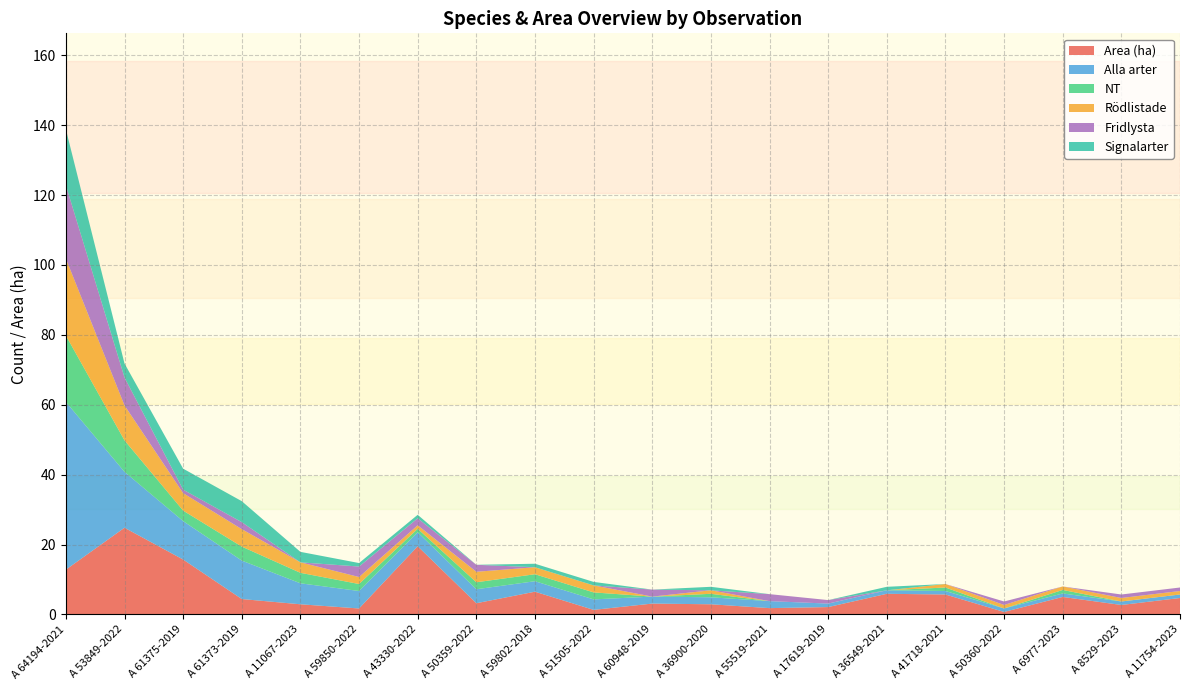

Reading right to left, transcribe all the data shown in this chart.

Area (ha): A 11754-2023=4.7	A 8529-2023=2.7	A 6977-2023=5.0	A 50360-2022=0.7	A 41718-2021=5.7	A 36549-2021=5.9	A 17619-2019=2.1	A 55519-2021=1.8	A 36900-2020=2.9	A 60948-2019=3.1	A 51505-2022=1.3	A 59802-2018=6.5	A 50359-2022=3.2	A 43330-2022=19.5	A 59850-2022=1.7	A 11067-2023=2.9	A 61373-2019=4.4	A 61375-2019=15.7	A 53849-2022=24.8	A 64194-2021=12.8
Alla arter: A 11754-2023=1.0	A 8529-2023=1.0	A 6977-2023=1.0	A 50360-2022=1.0	A 41718-2021=1.0	A 36549-2021=1.0	A 17619-2019=1.0	A 55519-2021=2.0	A 36900-2020=2.0	A 60948-2019=2.0	A 51505-2022=3.0	A 59802-2018=3.0	A 50359-2022=4.0	A 43330-2022=4.0	A 59850-2022=5.0	A 11067-2023=6.0	A 61373-2019=11.0	A 61375-2019=11.0	A 53849-2022=16.0	A 64194-2021=48.0
NT: A 11754-2023=0.0	A 8529-2023=0.0	A 6977-2023=1.0	A 50360-2022=0.0	A 41718-2021=1.0	A 36549-2021=0.0	A 17619-2019=0.0	A 55519-2021=0.0	A 36900-2020=1.0	A 60948-2019=0.0	A 51505-2022=2.0	A 59802-2018=2.0	A 50359-2022=2.0	A 43330-2022=1.0	A 59850-2022=2.0	A 11067-2023=3.0	A 61373-2019=4.0	A 61375-2019=3.0	A 53849-2022=9.0	A 64194-2021=19.0
Rödlistade: A 11754-2023=1.0	A 8529-2023=1.0	A 6977-2023=1.0	A 50360-2022=1.0	A 41718-2021=1.0	A 36549-2021=0.0	A 17619-2019=0.0	A 55519-2021=0.0	A 36900-2020=1.0	A 60948-2019=0.0	A 51505-2022=2.0	A 59802-2018=2.0	A 50359-2022=3.0	A 43330-2022=1.0	A 59850-2022=2.0	A 11067-2023=3.0	A 61373-2019=5.0	A 61375-2019=5.0	A 53849-2022=10.0	A 64194-2021=22.0
Fridlysta: A 11754-2023=1.0	A 8529-2023=1.0	A 6977-2023=0.0	A 50360-2022=1.0	A 41718-2021=0.0	A 36549-2021=0.0	A 17619-2019=1.0	A 55519-2021=2.0	A 36900-2020=0.0	A 60948-2019=2.0	A 51505-2022=0.0	A 59802-2018=0.0	A 50359-2022=2.0	A 43330-2022=2.0	A 59850-2022=3.0	A 11067-2023=0.0	A 61373-2019=2.0	A 61375-2019=1.0	A 53849-2022=8.0	A 64194-2021=21.0
Signalarter: A 11754-2023=0.0	A 8529-2023=0.0	A 6977-2023=0.0	A 50360-2022=0.0	A 41718-2021=0.0	A 36549-2021=1.0	A 17619-2019=0.0	A 55519-2021=0.0	A 36900-2020=1.0	A 60948-2019=0.0	A 51505-2022=1.0	A 59802-2018=1.0	A 50359-2022=0.0	A 43330-2022=1.0	A 59850-2022=1.0	A 11067-2023=3.0	A 61373-2019=6.0	A 61375-2019=6.0	A 53849-2022=4.0	A 64194-2021=16.0